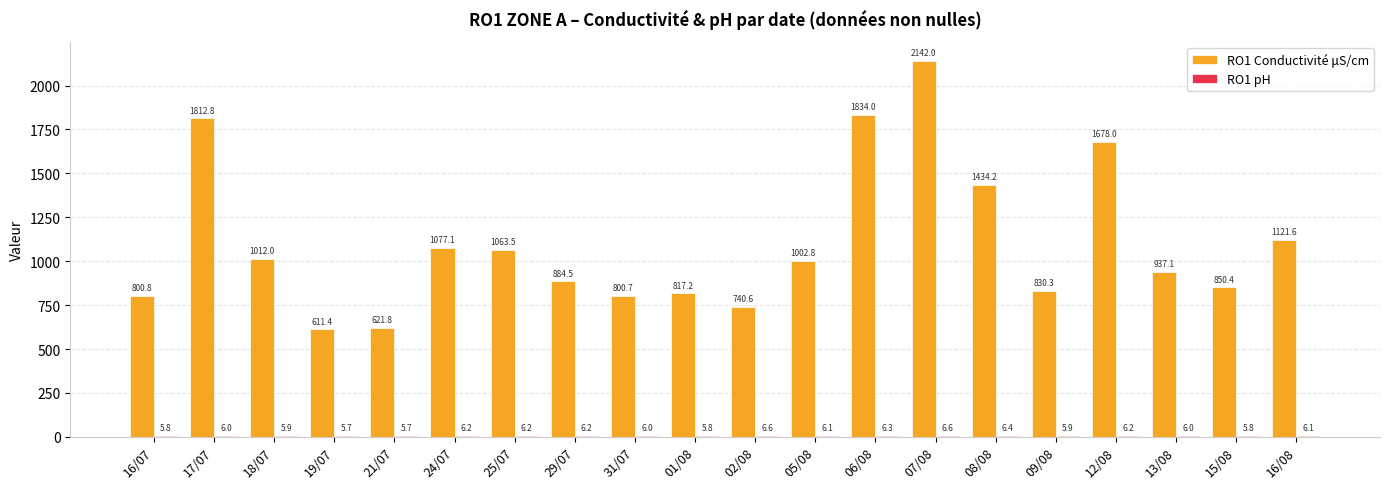

Between 02/08 and 07/08, which series saw the biggest shift?

RO1 Conductivité μS/cm